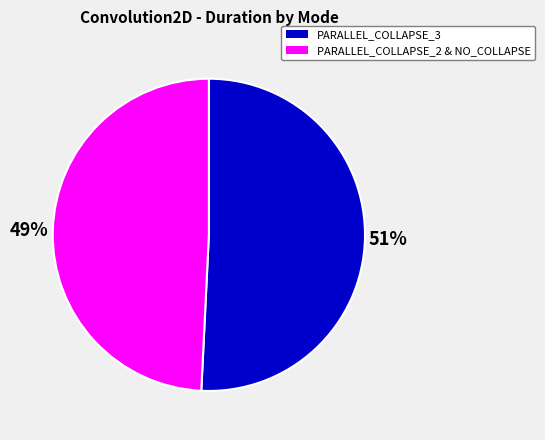

To the nearest percent, what is the average slice percentage?

50%